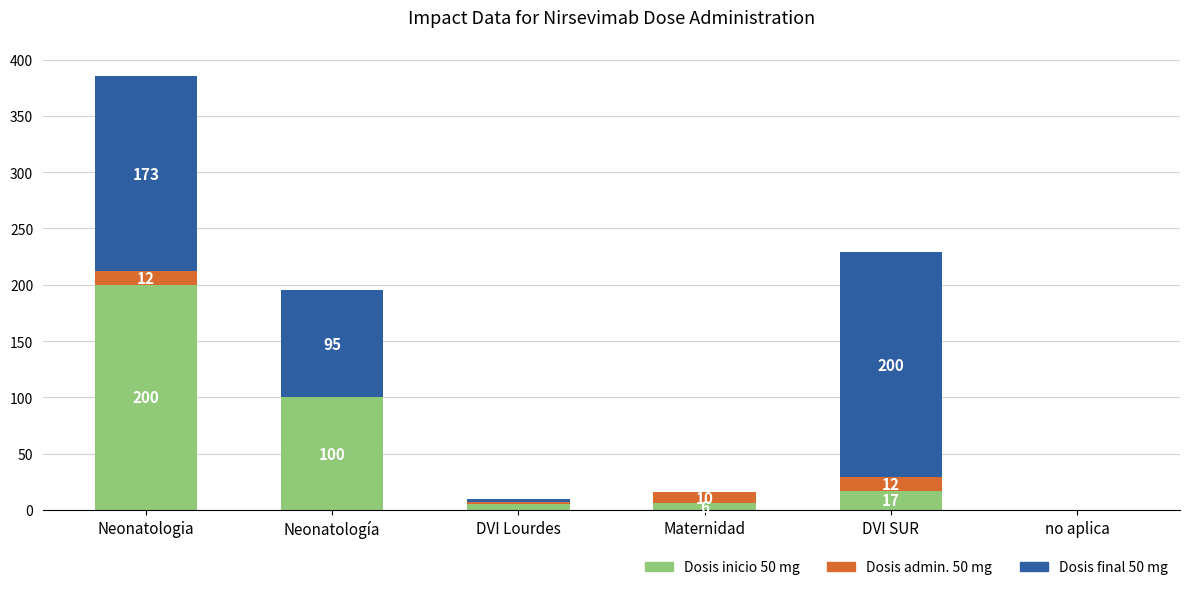

What are all the series names shown in the legend?

Dosis inicio 50 mg, Dosis admin. 50 mg, Dosis final 50 mg